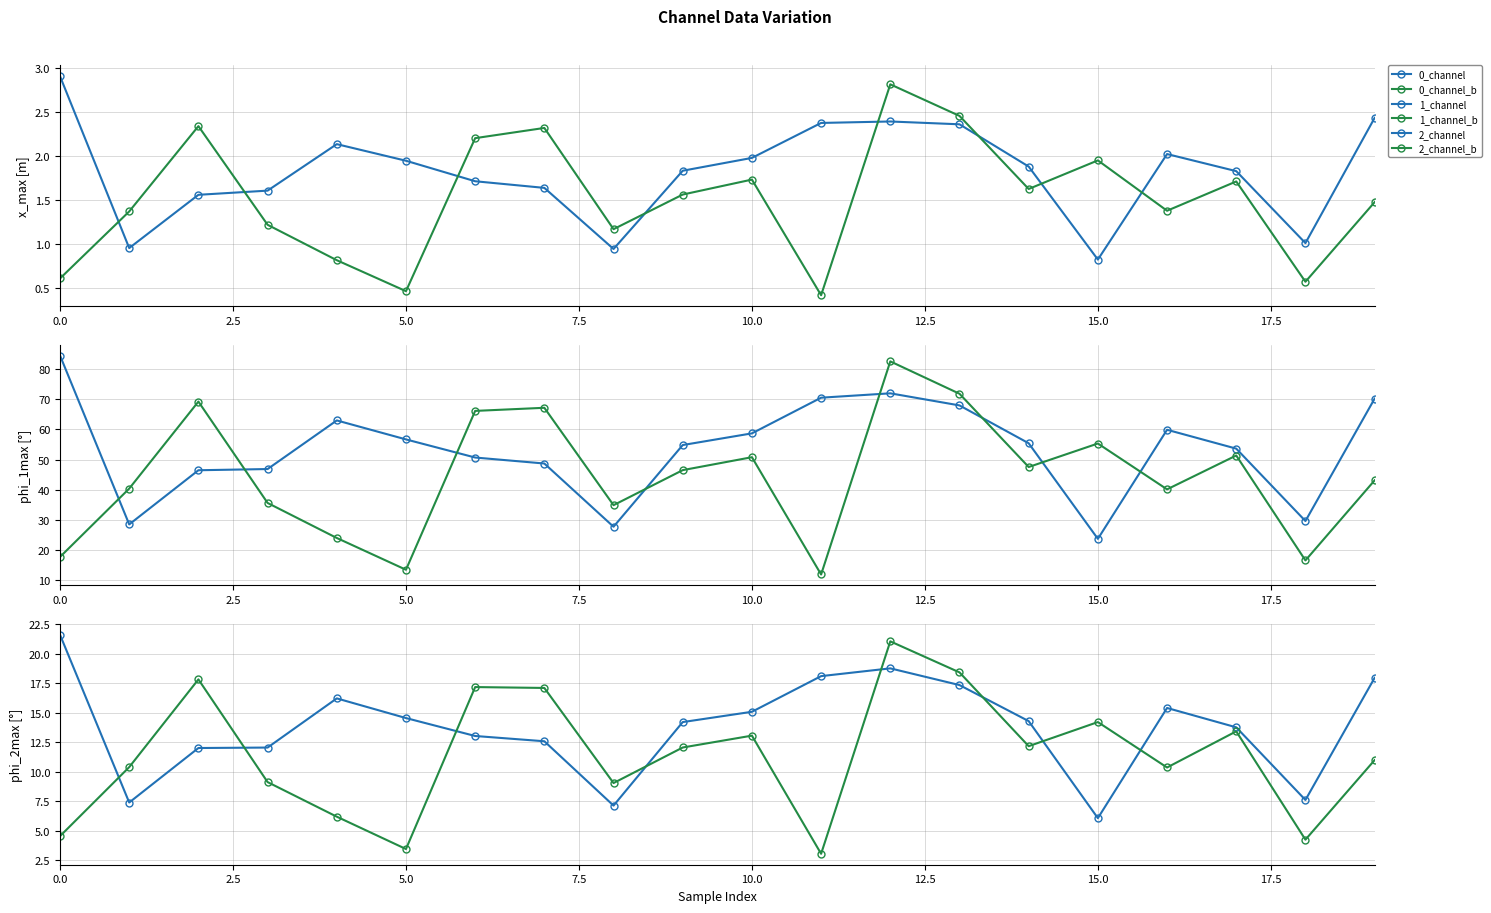

What are all the series names shown in the legend?

0_channel, 0_channel_b, 1_channel, 1_channel_b, 2_channel, 2_channel_b